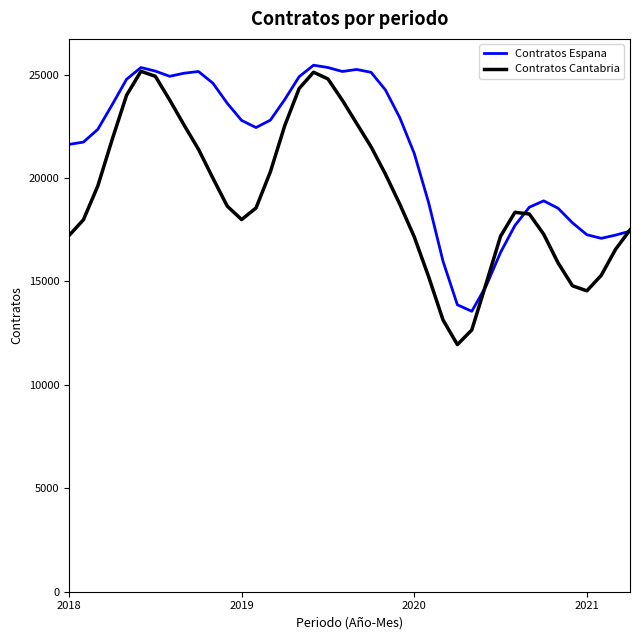

Between which two adjacent categories do Contratos Espana and Contratos Cantabria first intersect?

28 and 29